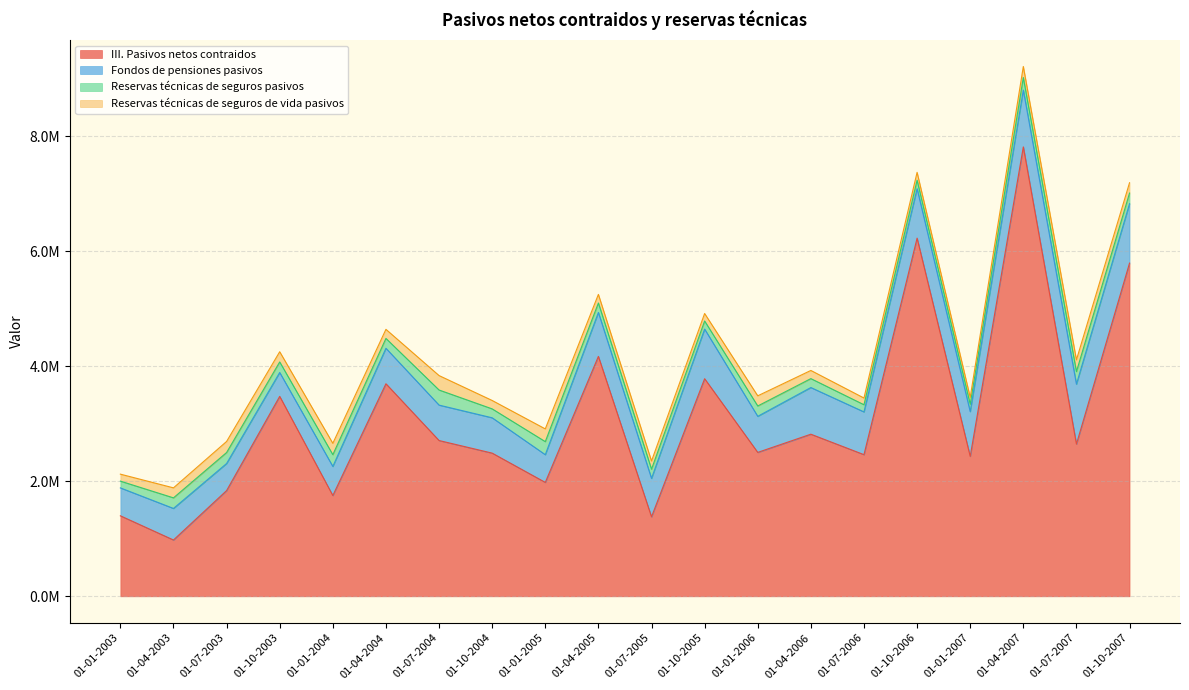

In III. Pasivos netos contraidos, how many points are lower than both neighbors (excluding endpoints)?

8